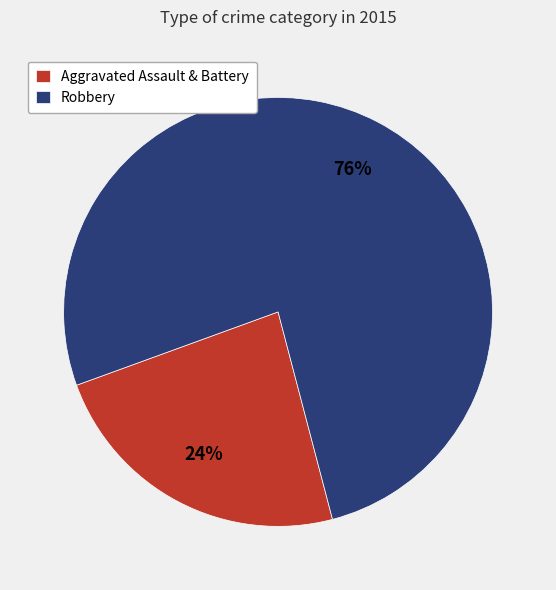

Which category has the biggest portion of the pie?

Robbery